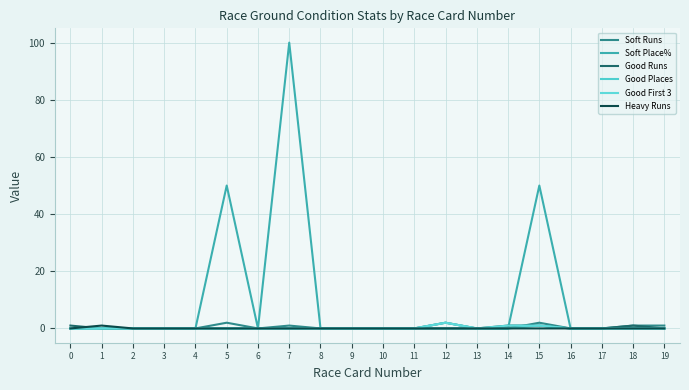

How many lines are shown in the chart?

6